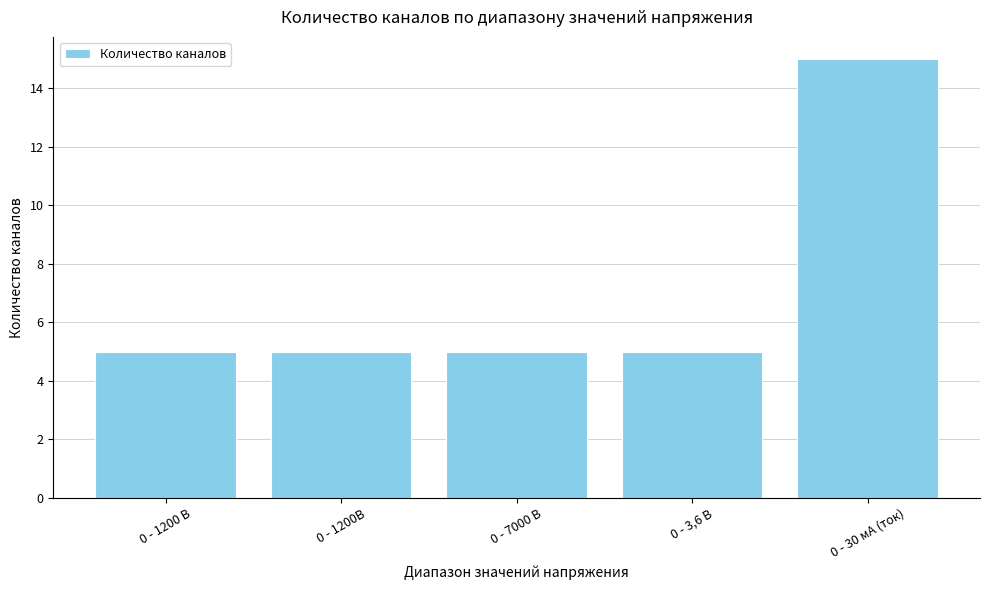

The chart shows a value of 3 at 0 - 7000 В. True or false?

False